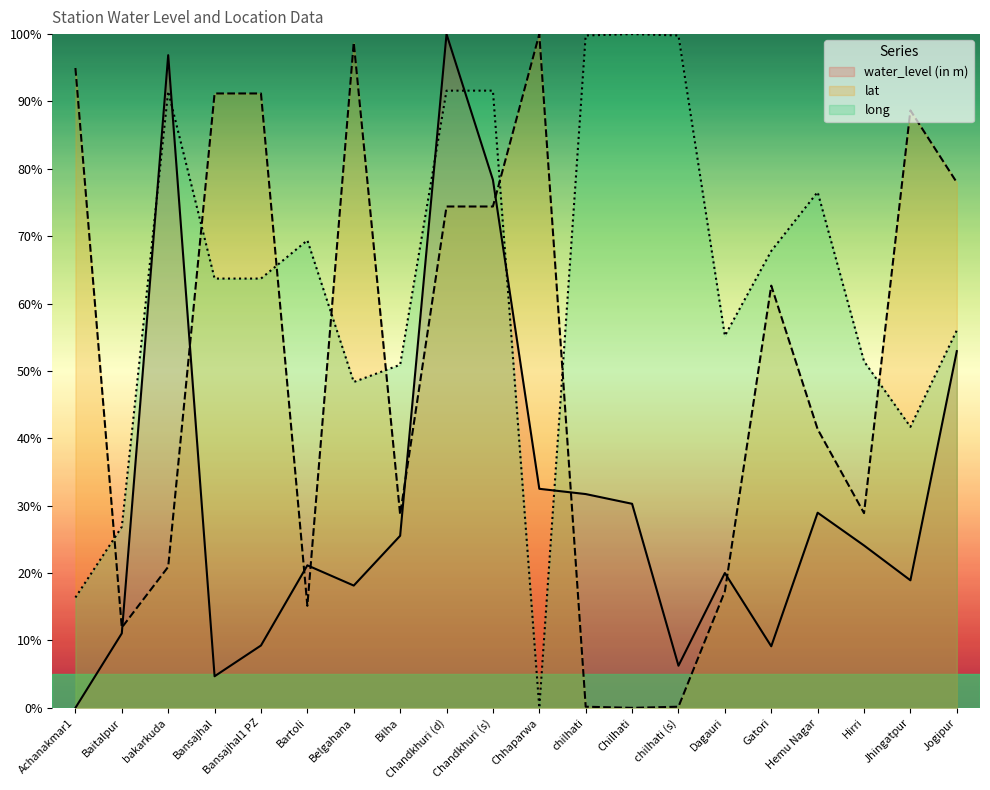

Is it true that long equals 48.4 at Belgahana?

True